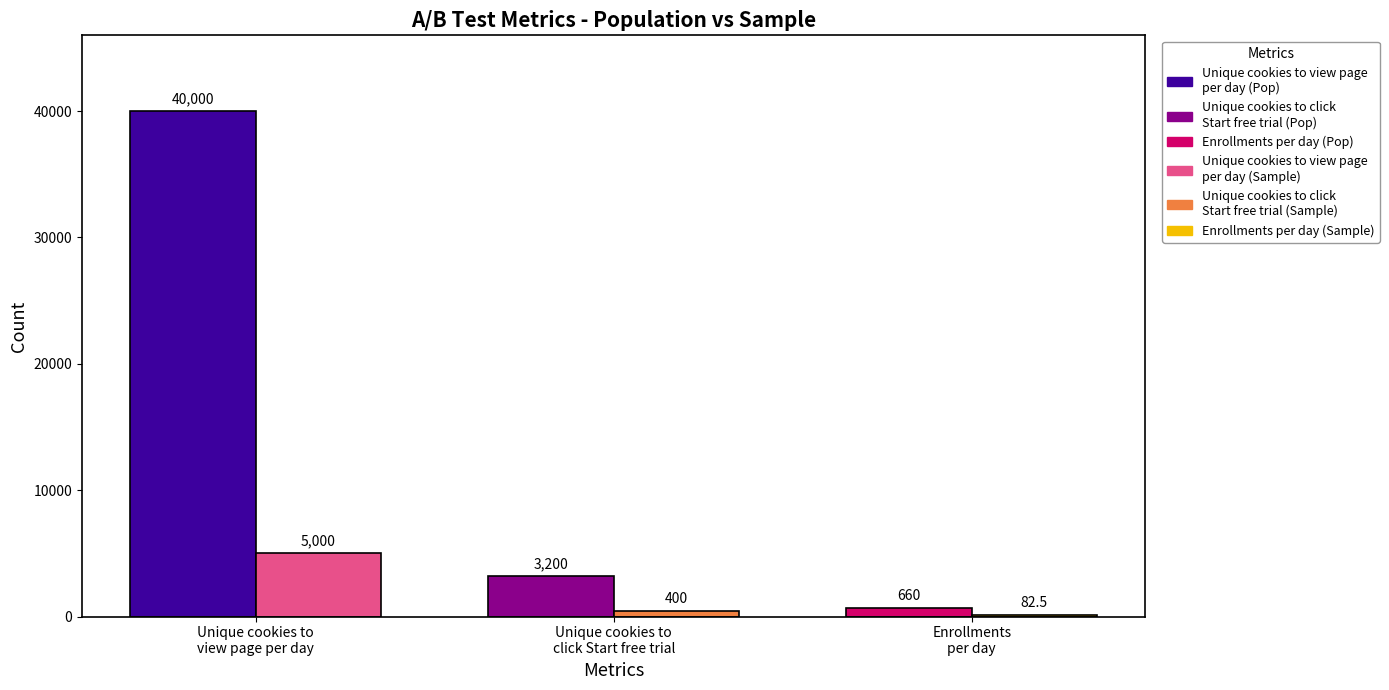

Reading right to left, what are all the values shown in this chart?

82.5	400.0	5000.0	660.0	3200.0	40000.0